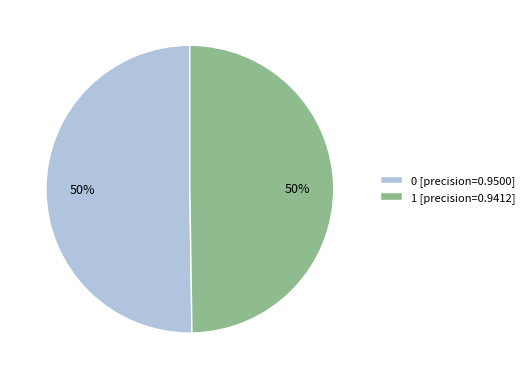

Count the number of slices in the pie.

2